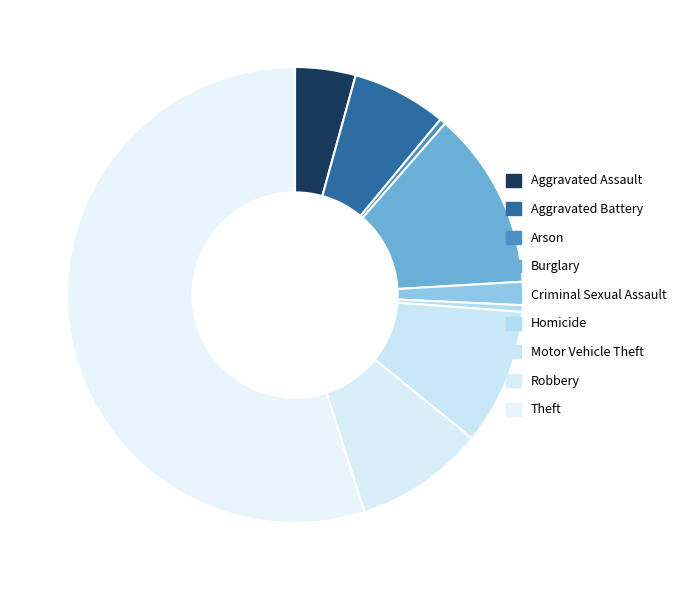

What is the smallest slice in the pie chart?

Arson